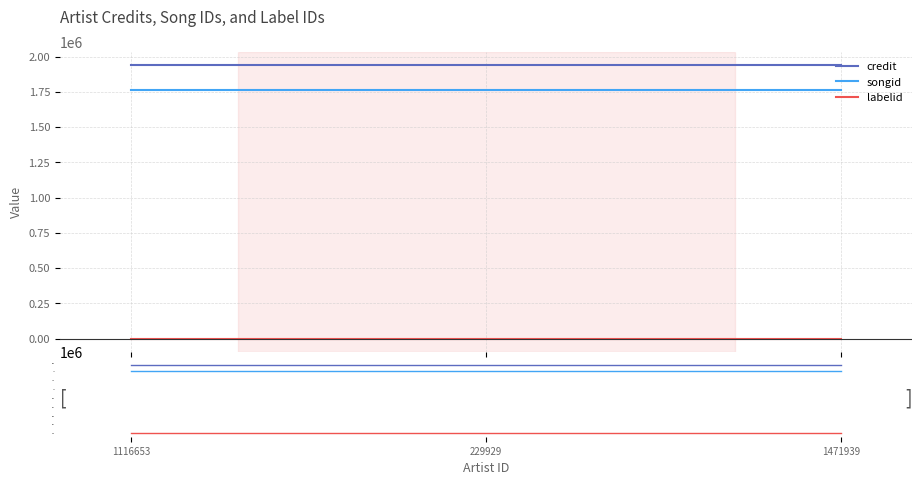

Is the value of songid at 1471939 greater than the value of labelid at 229929?

Yes